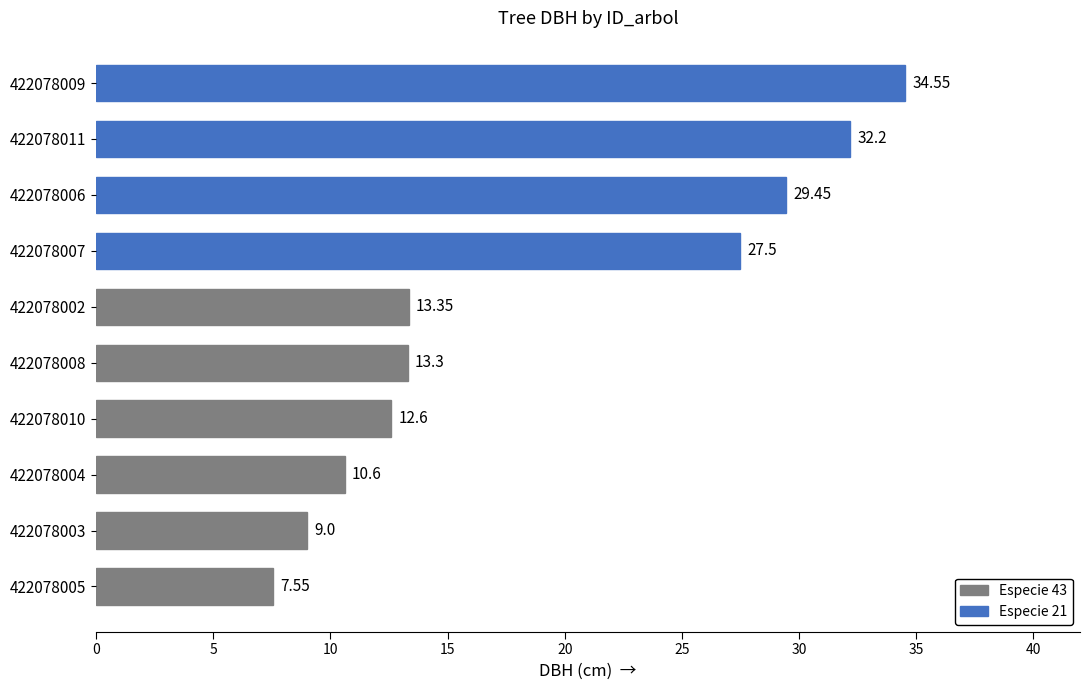

Between 422078011 and 422078005, which is larger?

422078011